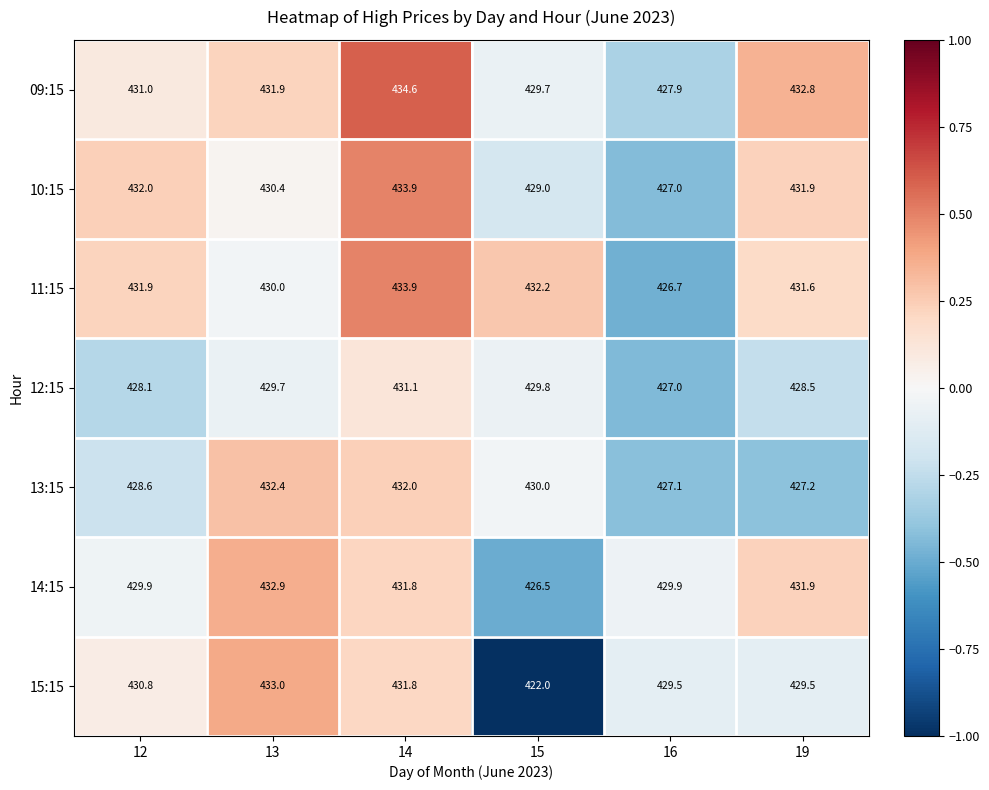

At which label does 10:15 first exceed 431?

12